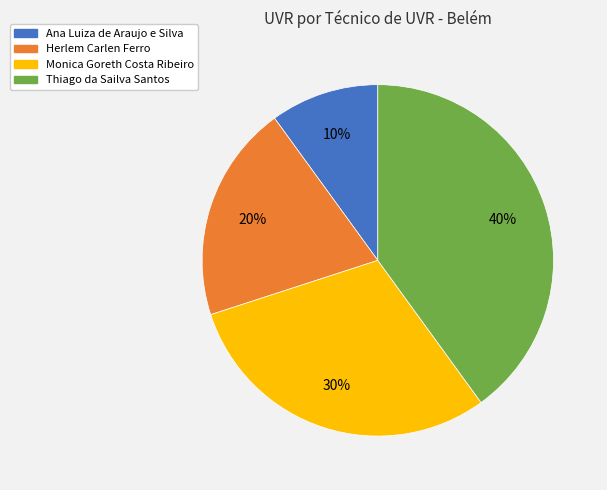

Does any single category account for the majority?

No